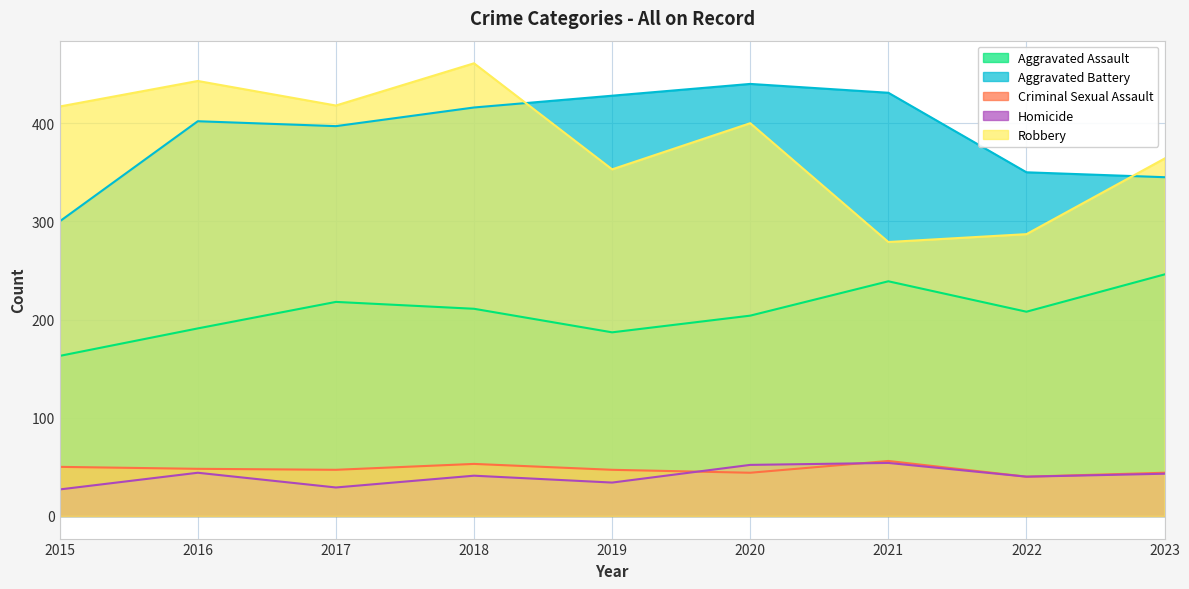

At which category does Aggravated Battery reach its first local valley?

2017